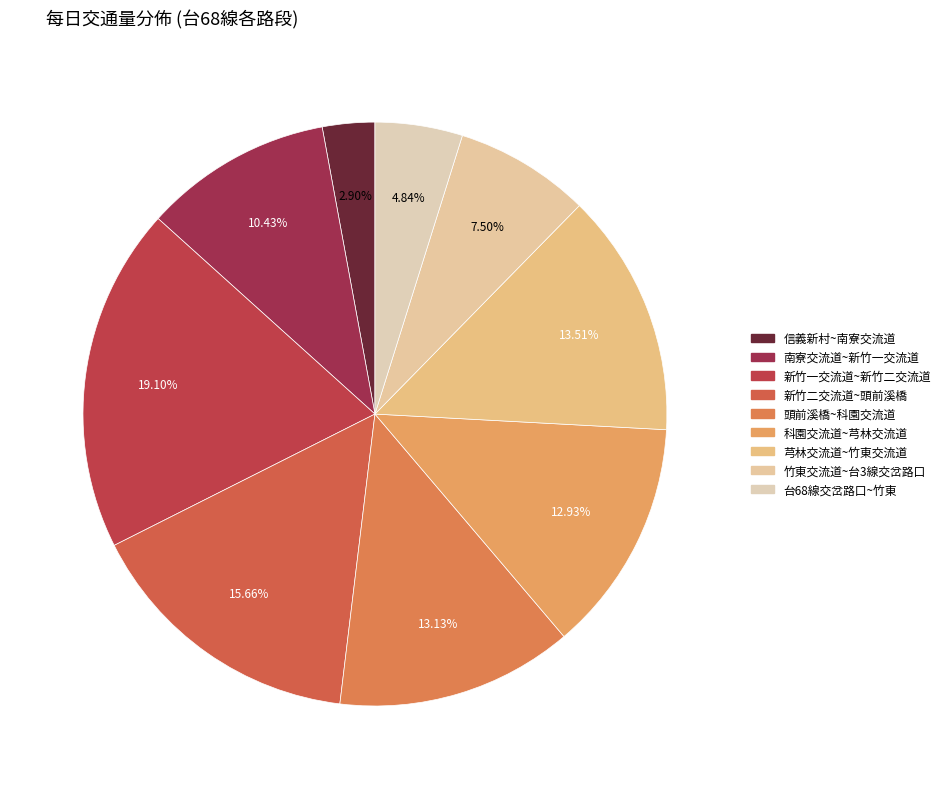

What percentage do 台68線交岔路口~竹東 and 科園交流道~芎林交流道 together represent?

17.8%